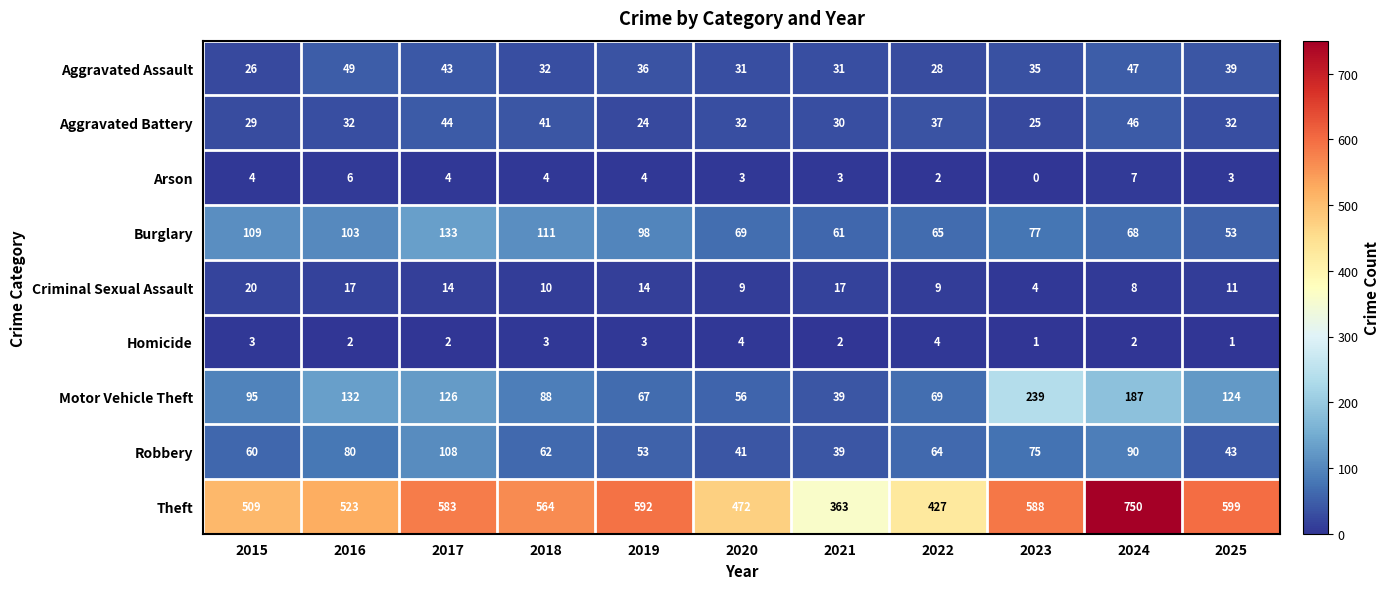

Which category has the lowest value in the Theft series?

2021